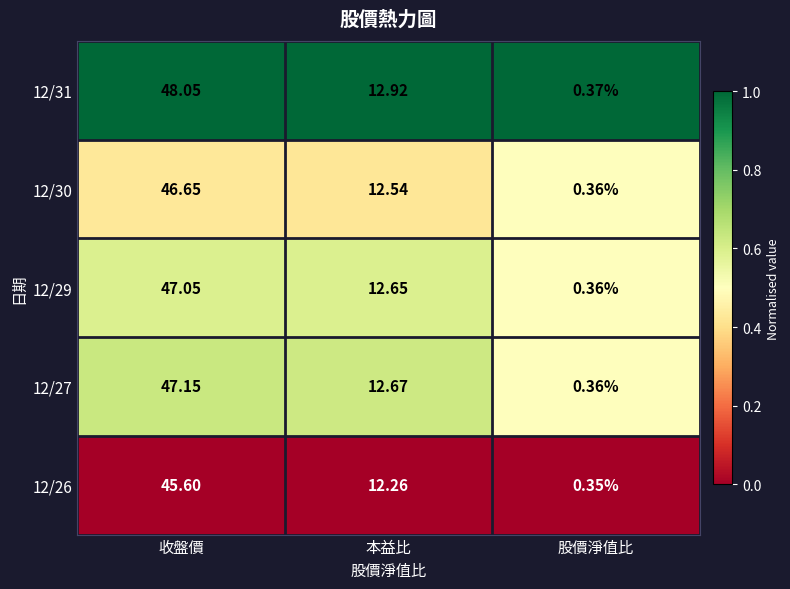

At how many categories does at least one series exceed 0?

3